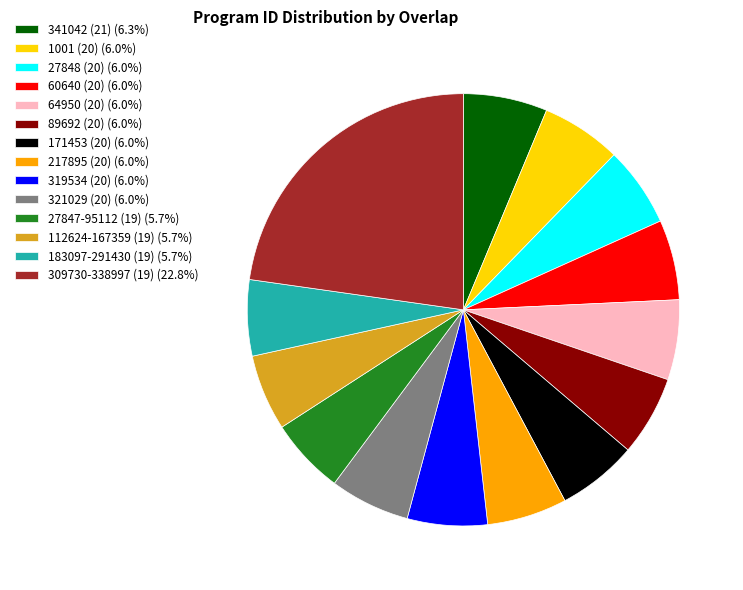

Does any single category account for the majority?

No